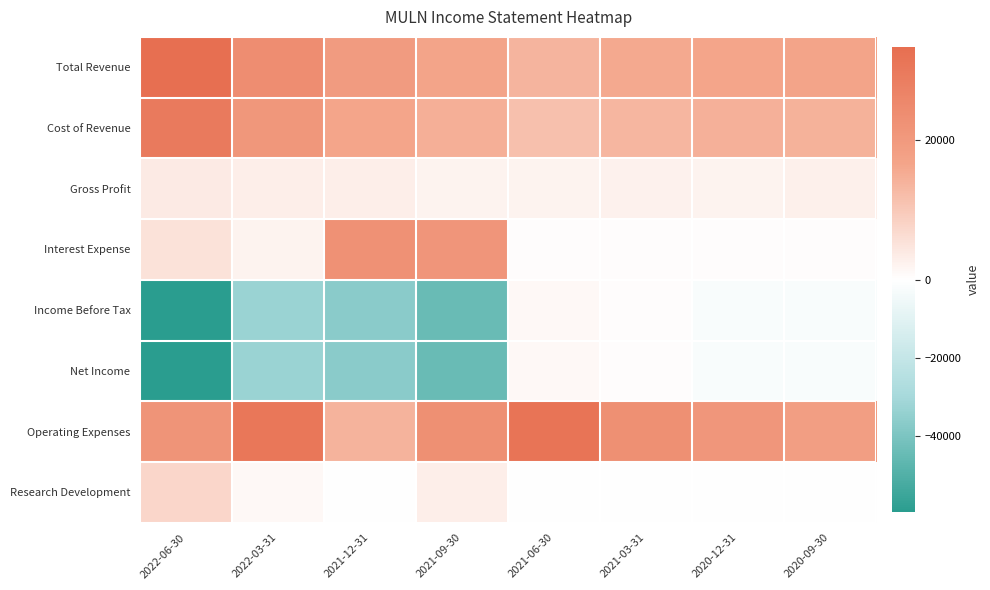

Reading right to left, list all the values displayed in this chart.

Total Revenue: 2020-09-30=16800	2020-12-31=16600	2021-03-31=15800	2021-06-30=13700	2021-09-30=16700	2021-12-31=19400	2022-03-31=23800	2022-06-30=33300
Cost of Revenue: 2020-09-30=14100	2020-12-31=14500	2021-03-31=13300	2021-06-30=11500	2021-09-30=14600	2021-12-31=16500	2022-03-31=20800	2022-06-30=29600
Gross Profit: 2020-09-30=2700	2020-12-31=2100	2021-03-31=2500	2021-06-30=2200	2021-09-30=2100	2021-12-31=2900	2022-03-31=3000	2022-06-30=3700
Interest Expense: 2020-09-30=400	2020-12-31=400	2021-03-31=400	2021-06-30=400	2021-09-30=21200	2021-12-31=22400	2022-03-31=2100	2022-06-30=5300
Income Before Tax: 2020-09-30=-2300	2020-12-31=-1900	2021-03-31=300	2021-06-30=1300	2021-09-30=-44200	2021-12-31=-36500	2022-03-31=-32600	2022-06-30=-59500
Net Income: 2020-09-30=-2300	2020-12-31=-1900	2021-03-31=300	2021-06-30=1300	2021-09-30=-44200	2021-12-31=-36500	2022-03-31=-32600	2022-06-30=-59500
Operating Expenses: 2020-09-30=18600	2020-12-31=20900	2021-03-31=23100	2021-06-30=31700	2021-09-30=23100	2021-12-31=14000	2022-03-31=30500	2022-06-30=21700
Research Development: 2020-09-30=0	2020-12-31=100	2021-03-31=100	2021-06-30=100	2021-09-30=2900	2021-12-31=0	2022-03-31=1200	2022-06-30=7300